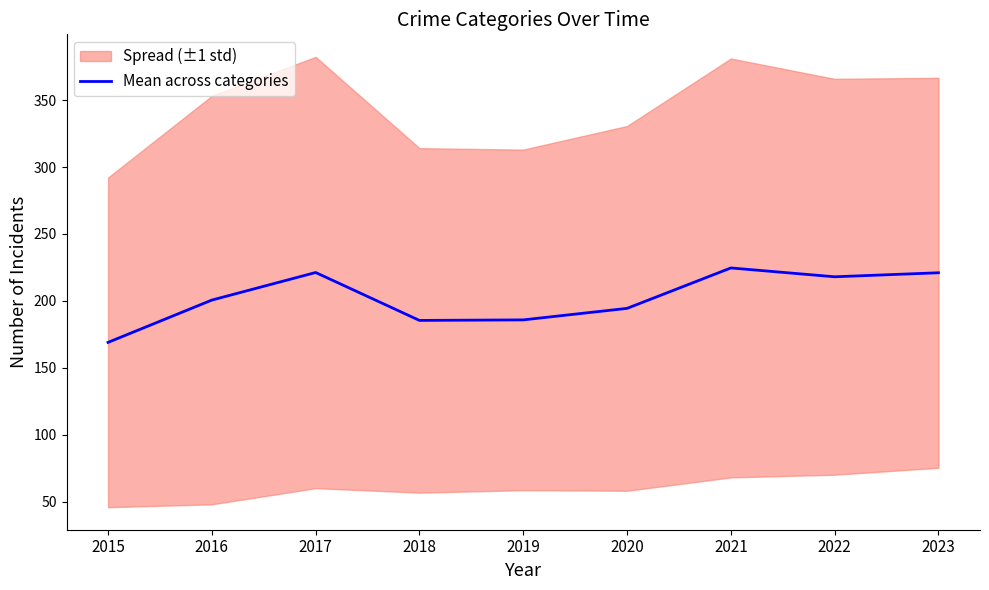

Rank the categories by value from lowest to highest.

2015, 2018, 2019, 2020, 2016, 2022, 2023, 2017, 2021